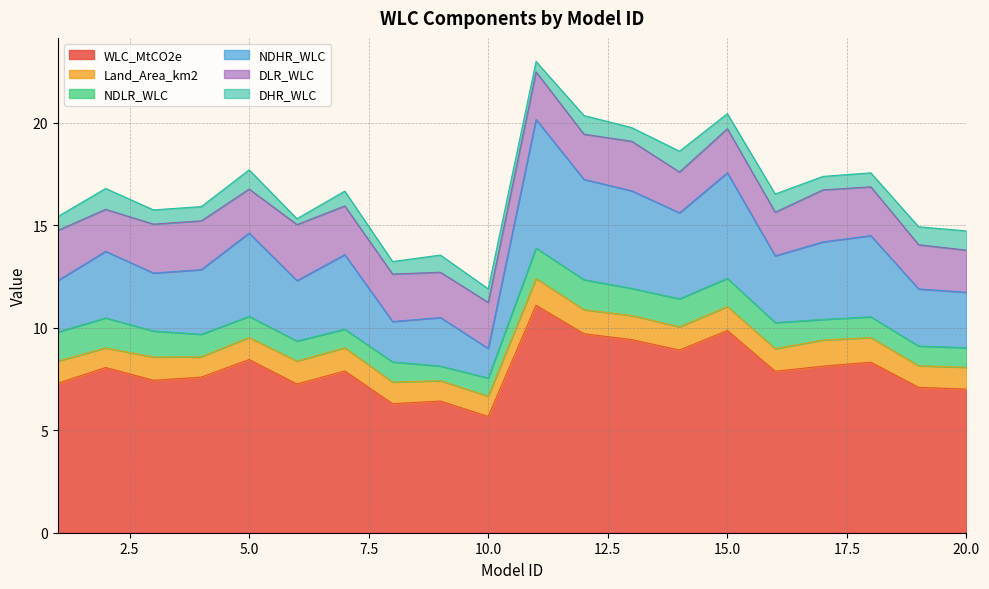

How many data points does each series have?

20